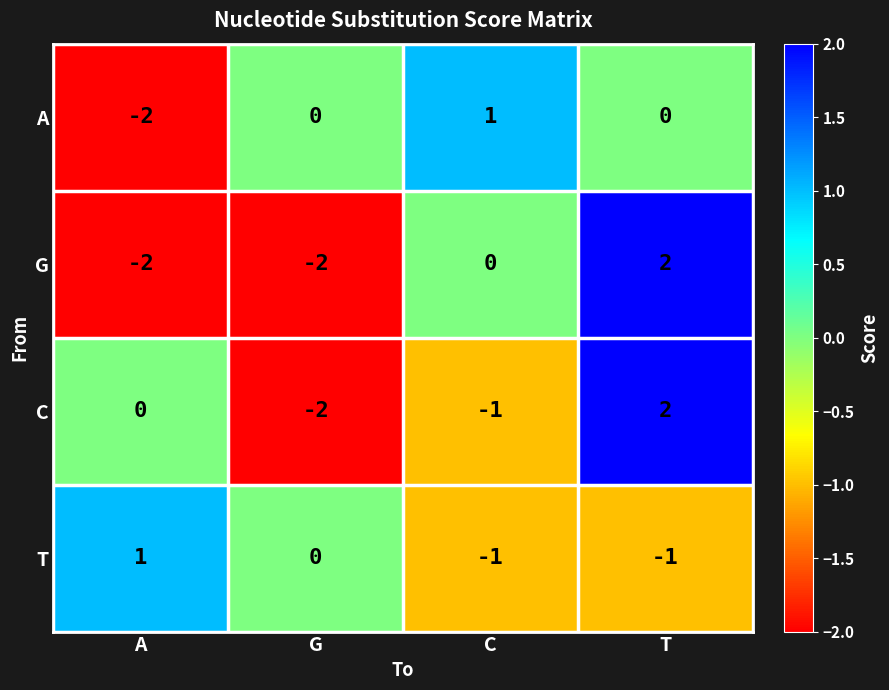

What is the difference between the G values at T and A?

4